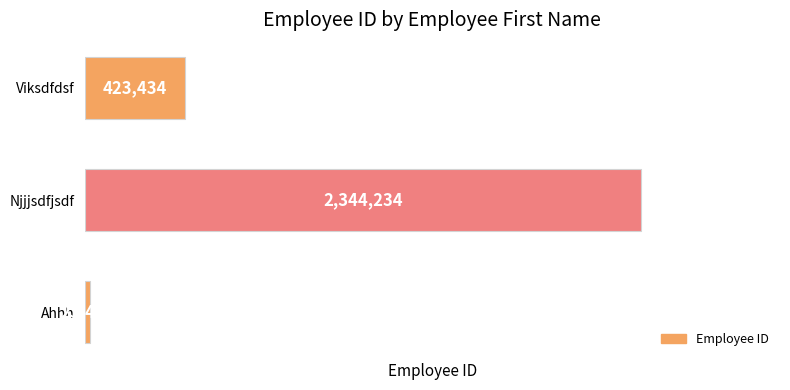

What is the sum of the values at Viksdfdsf and Ahhh?

446857